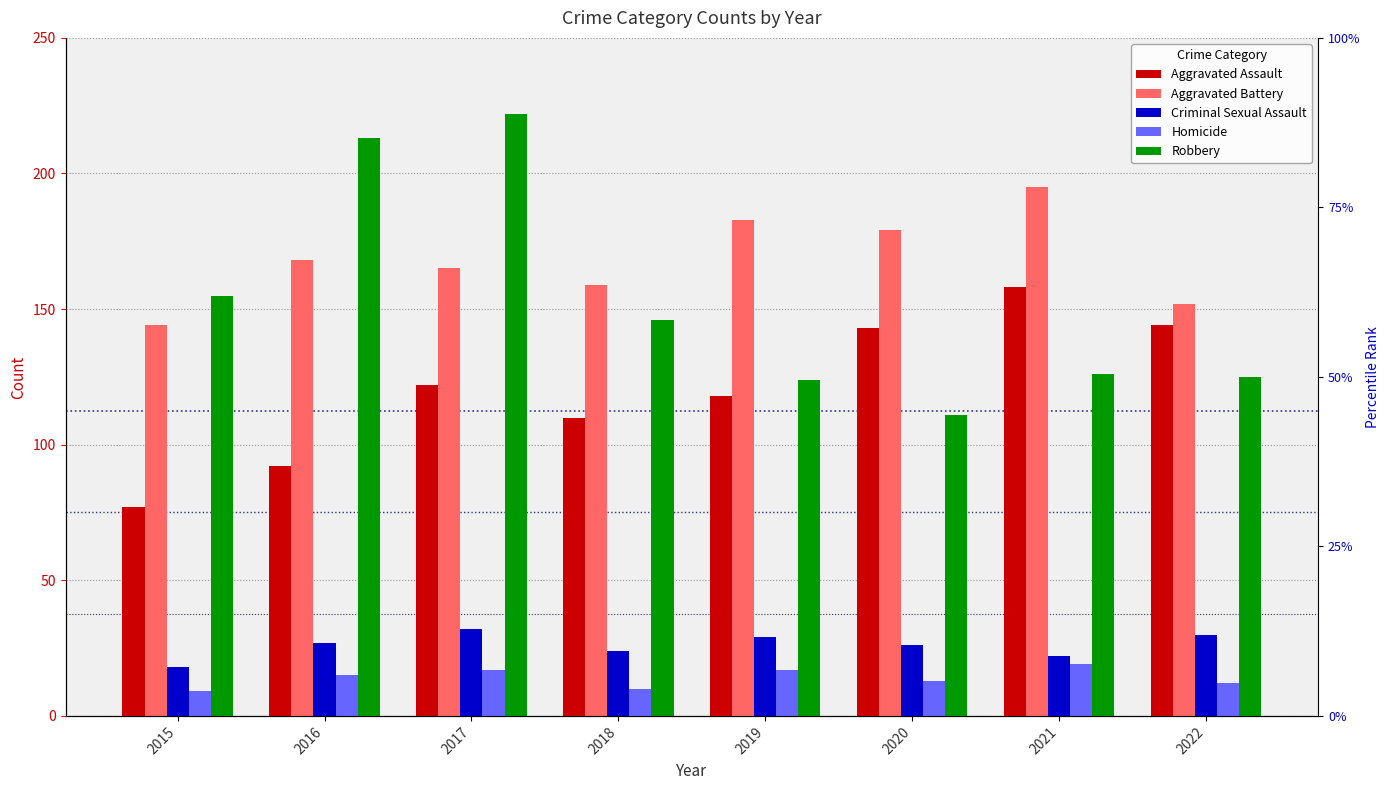

Are the bars grouped side by side (vs. stacked)?

Yes